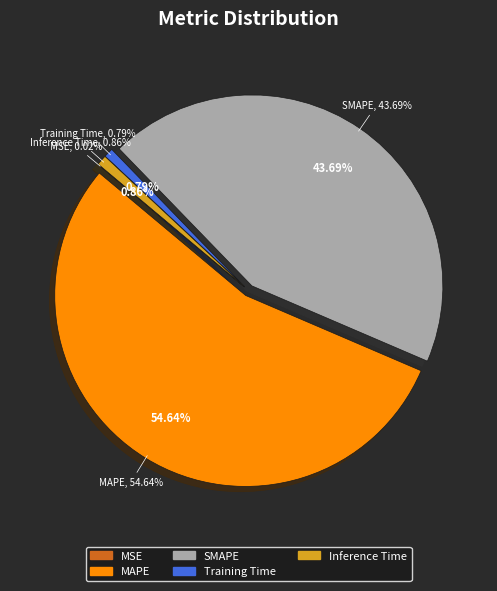

To the nearest percent, what is the difference between the largest and smallest slice percentages?

55%